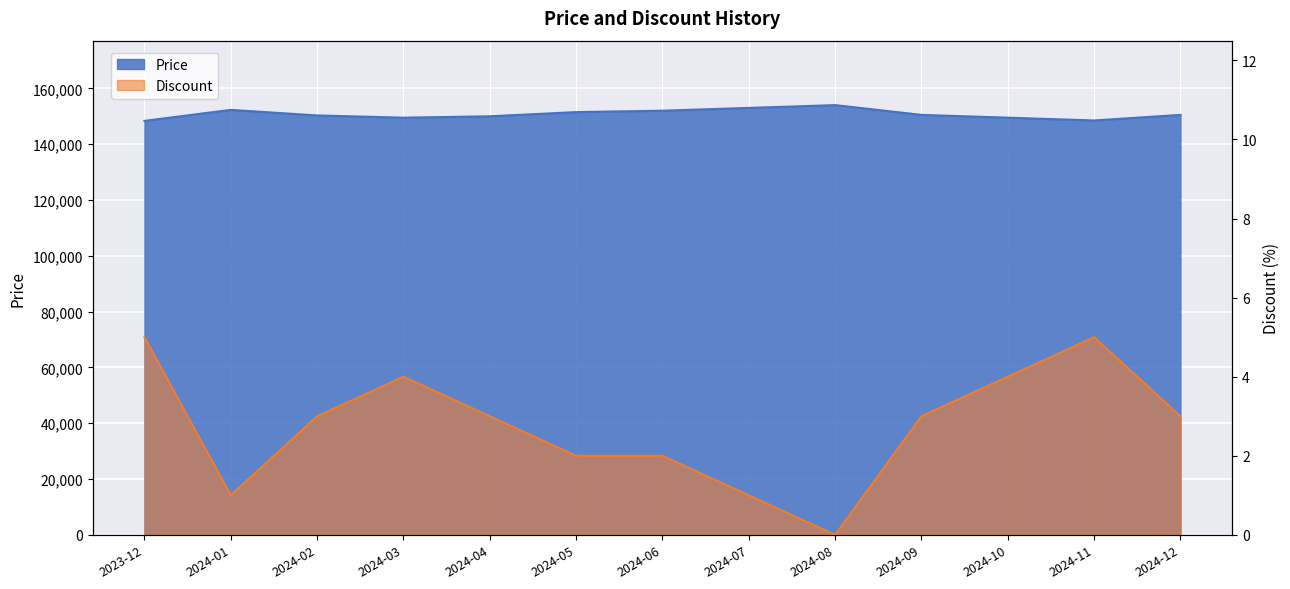

Is the value of Price at 2024-02 greater than the value of Discount at 2024-03?

Yes